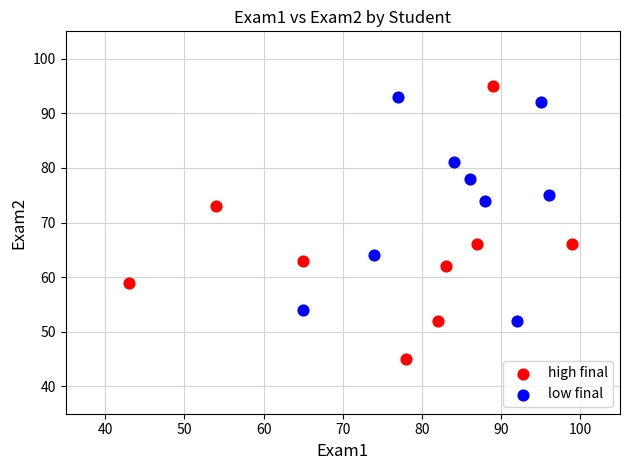

Which series has the widest spread of Y values?

high final